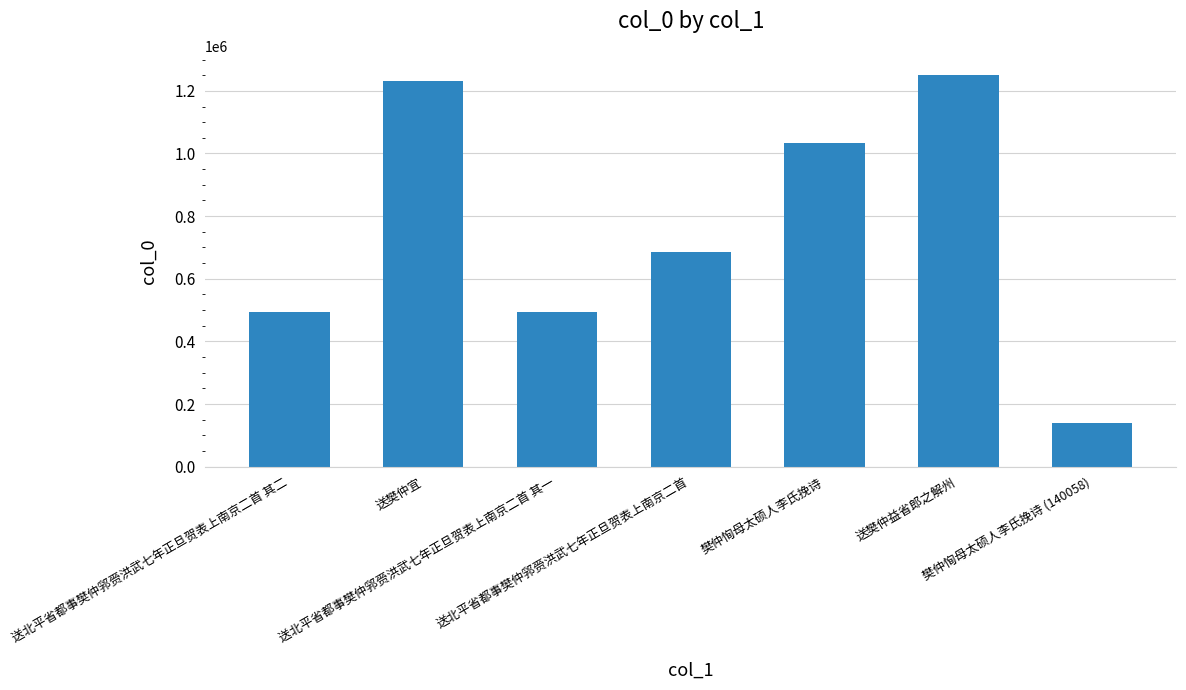

What is the maximum value shown in the chart?

1249455